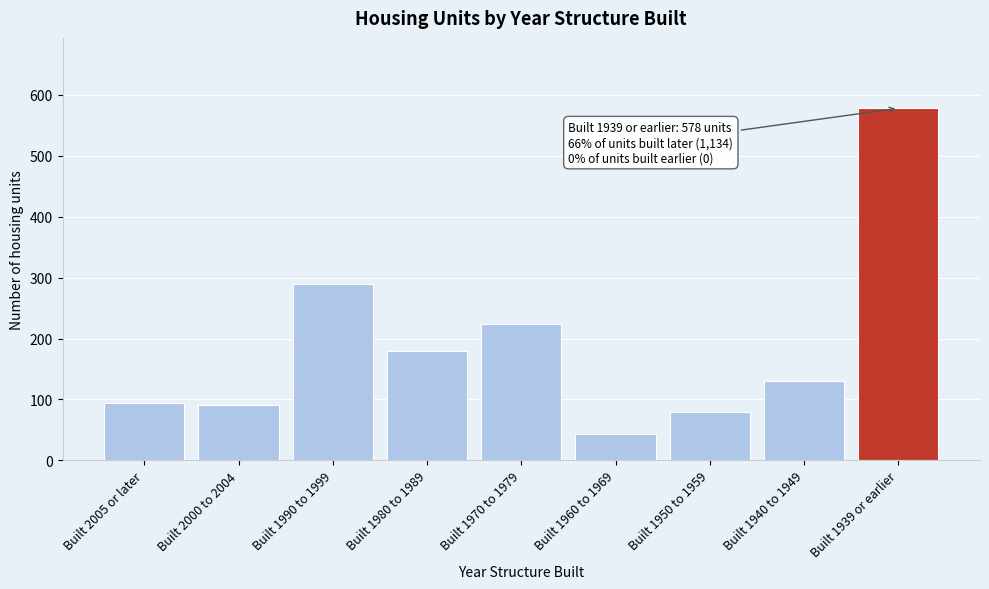

Reading left to right, extract all data points from this chart.

Built 2005 or later=94	Built 2000 to 2004=91	Built 1990 to 1999=290	Built 1980 to 1989=180	Built 1970 to 1979=224	Built 1960 to 1969=44	Built 1950 to 1959=80	Built 1940 to 1949=131	Built 1939 or earlier=578